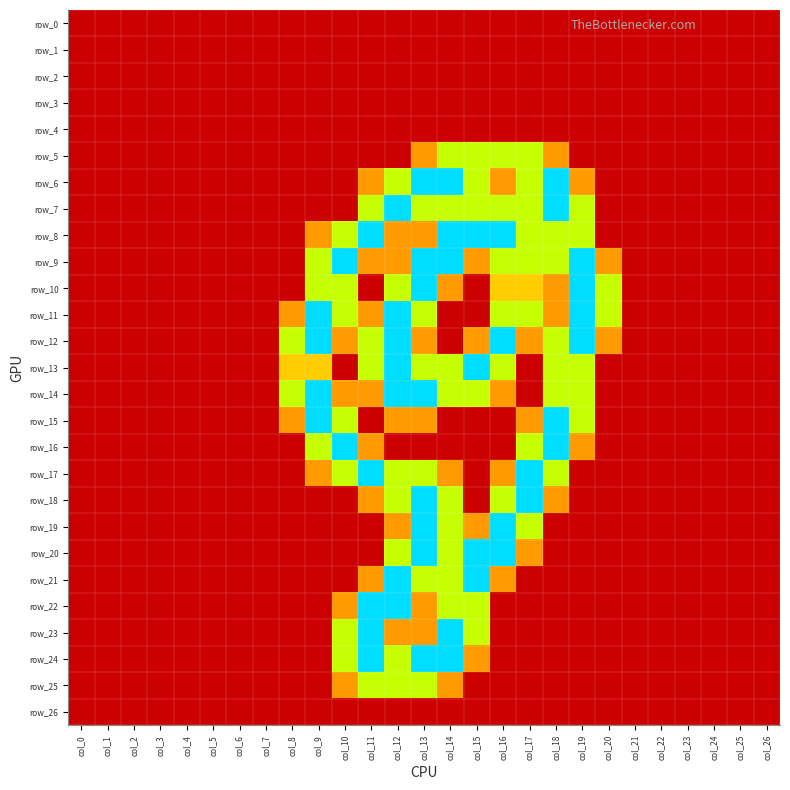

Rank the categories by row_18 value from highest to lowest.

col_13, col_17, col_12, col_14, col_16, col_11, col_18, col_0, col_1, col_2, col_3, col_4, col_5, col_6, col_7, col_8, col_9, col_10, col_15, col_19, col_20, col_21, col_22, col_23, col_24, col_25, col_26